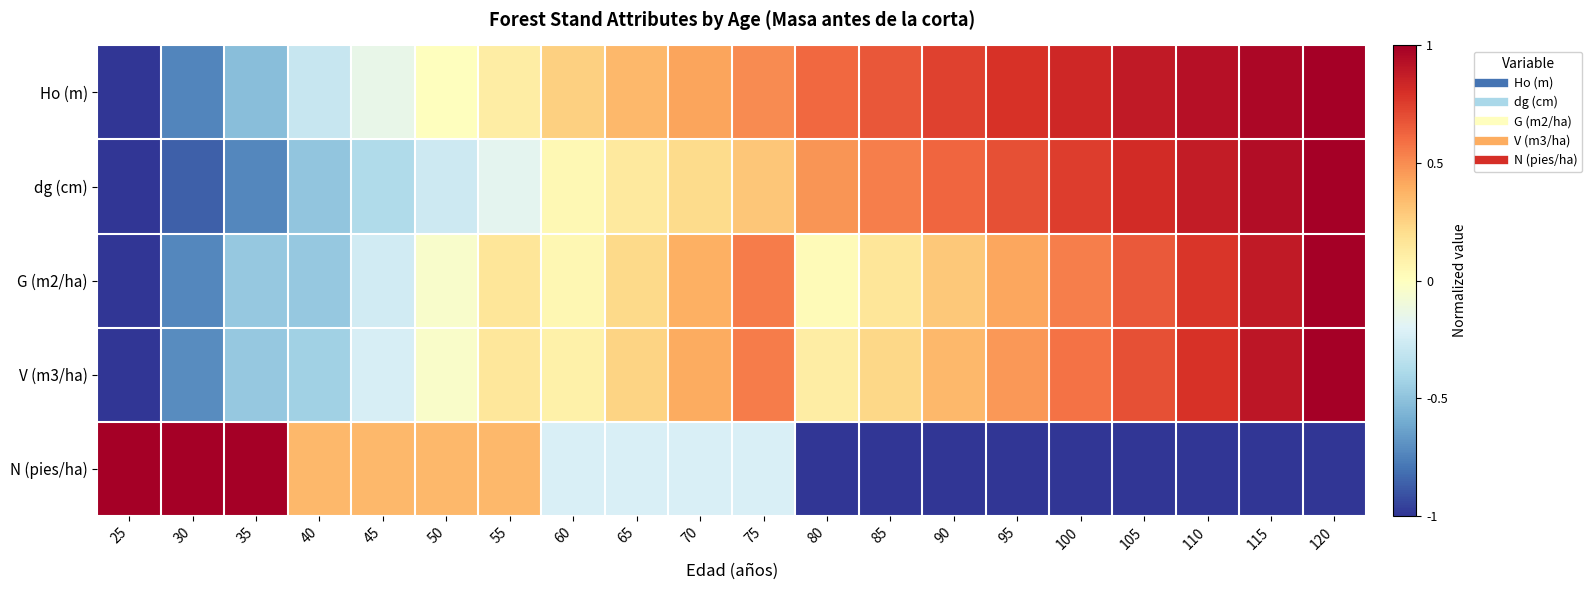

Count the number of categories in the chart.

20